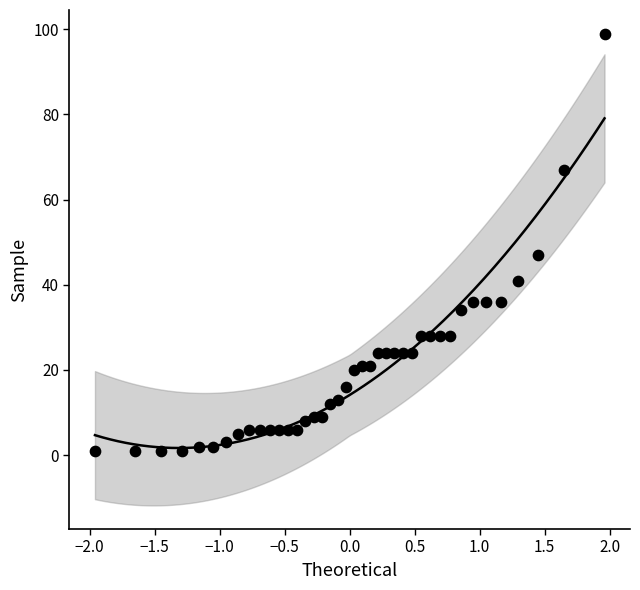

What Y value in the scatter plot is closest to 50?

47